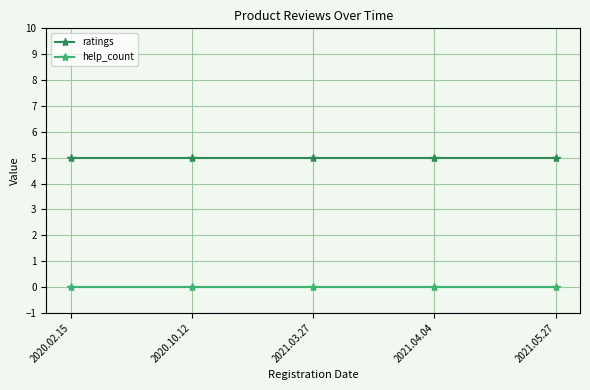

What is the label of the 4th point from the right?

2020.10.12